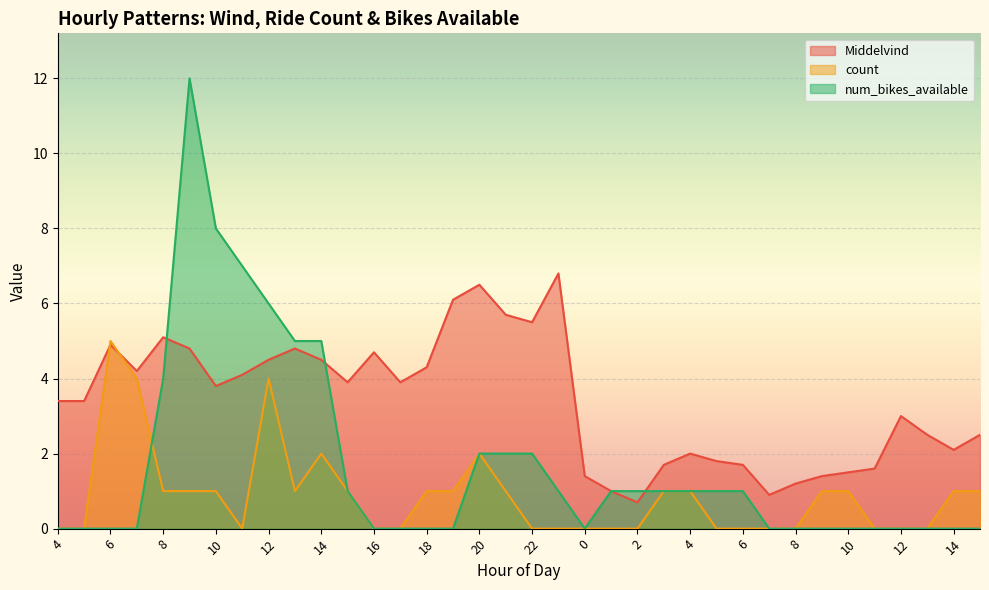

What is the difference between the second highest and second lowest values in the count series?

4.0